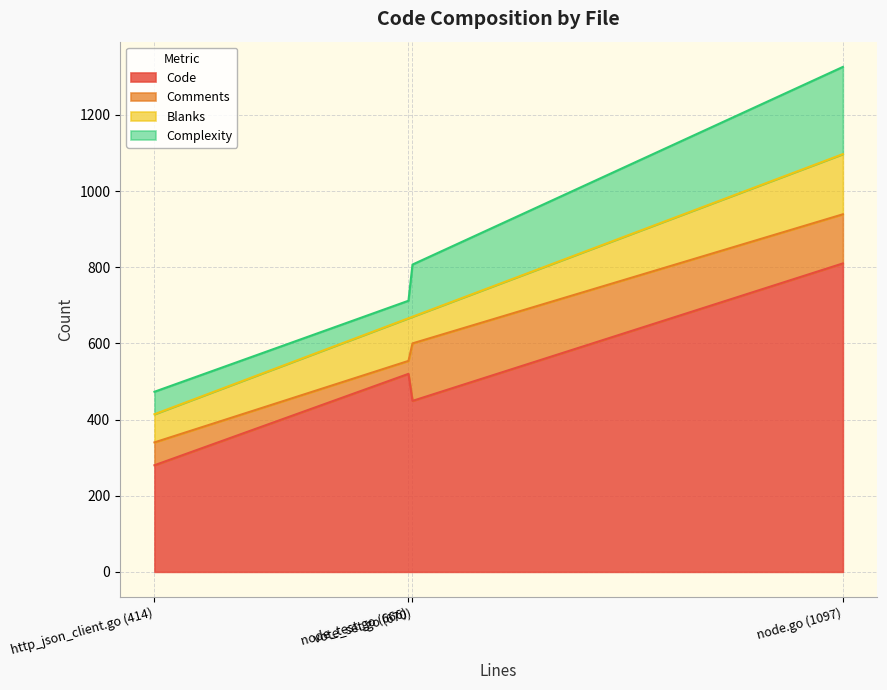

The value of Blanks at node_test.go (666) is 59. True or false?

False